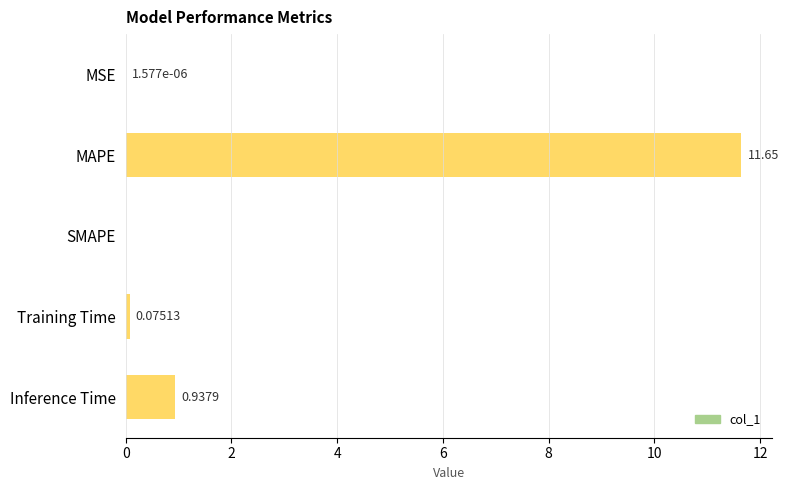

What is the sum of all values?

12.7